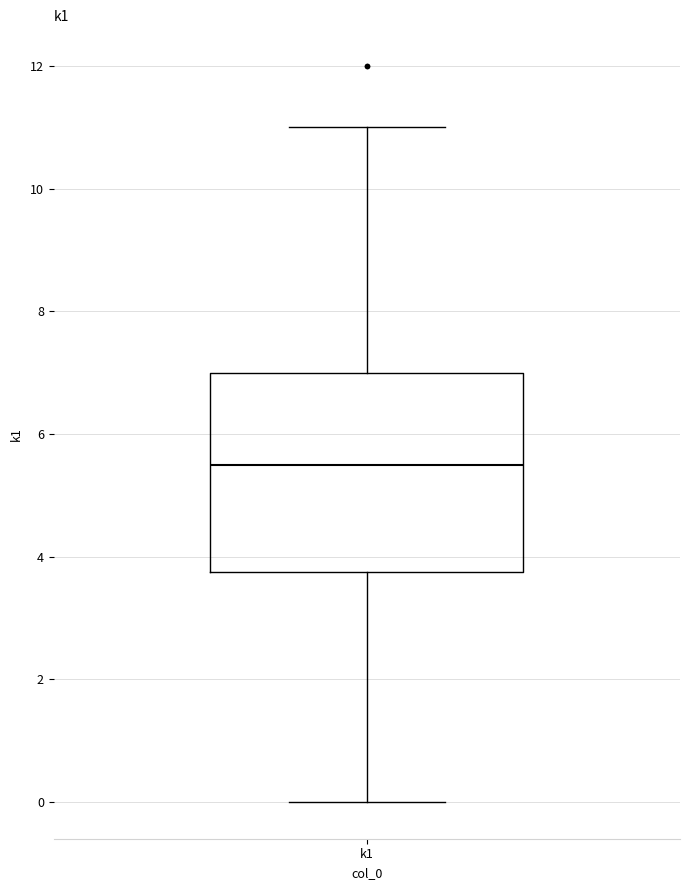

Where does the median line of the box for k1 sit on the y-axis? The values are not printed on the chart, so give them approximately, as read against the axis.

5.6